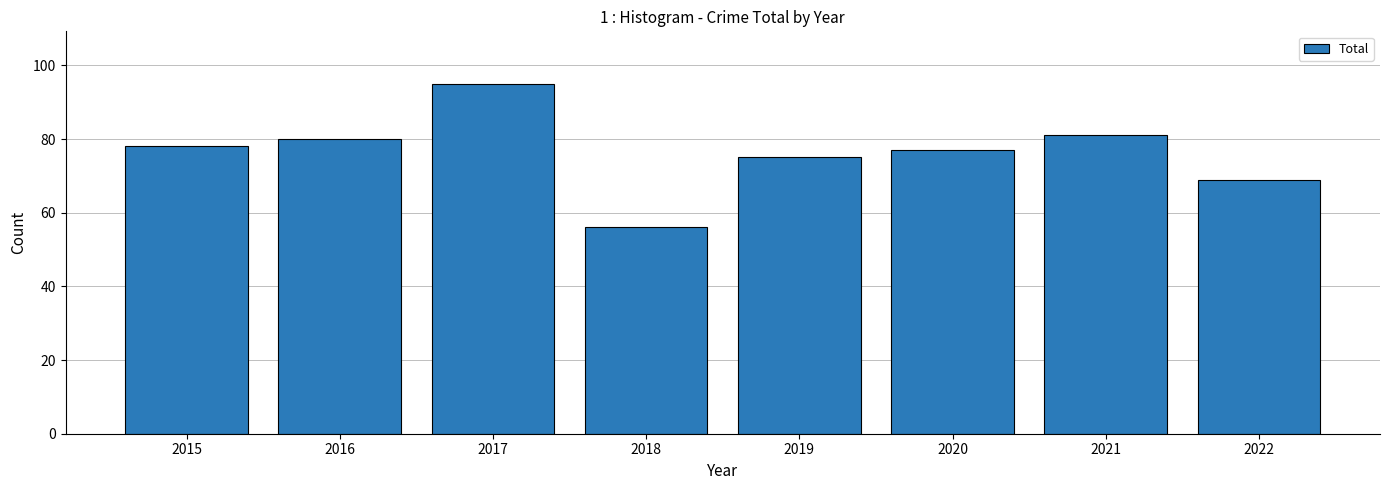

Count the number of categories in the chart.

8